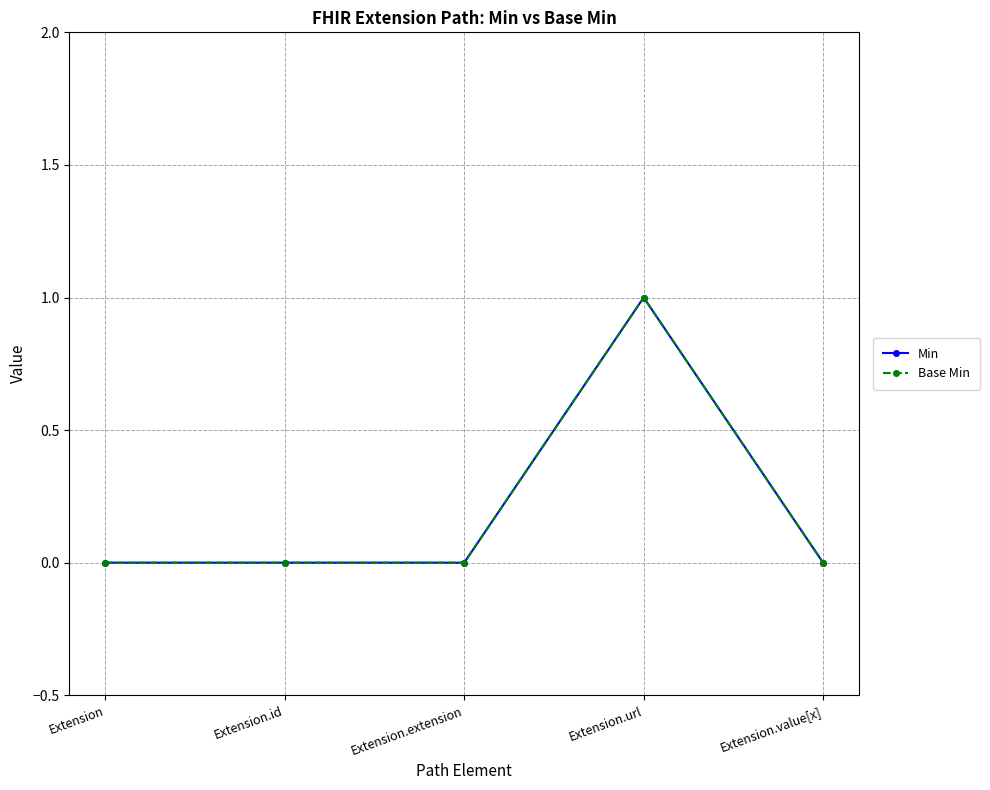

Is the value of Min at Extension.extension greater than the value of Base Min at Extension.url?

No